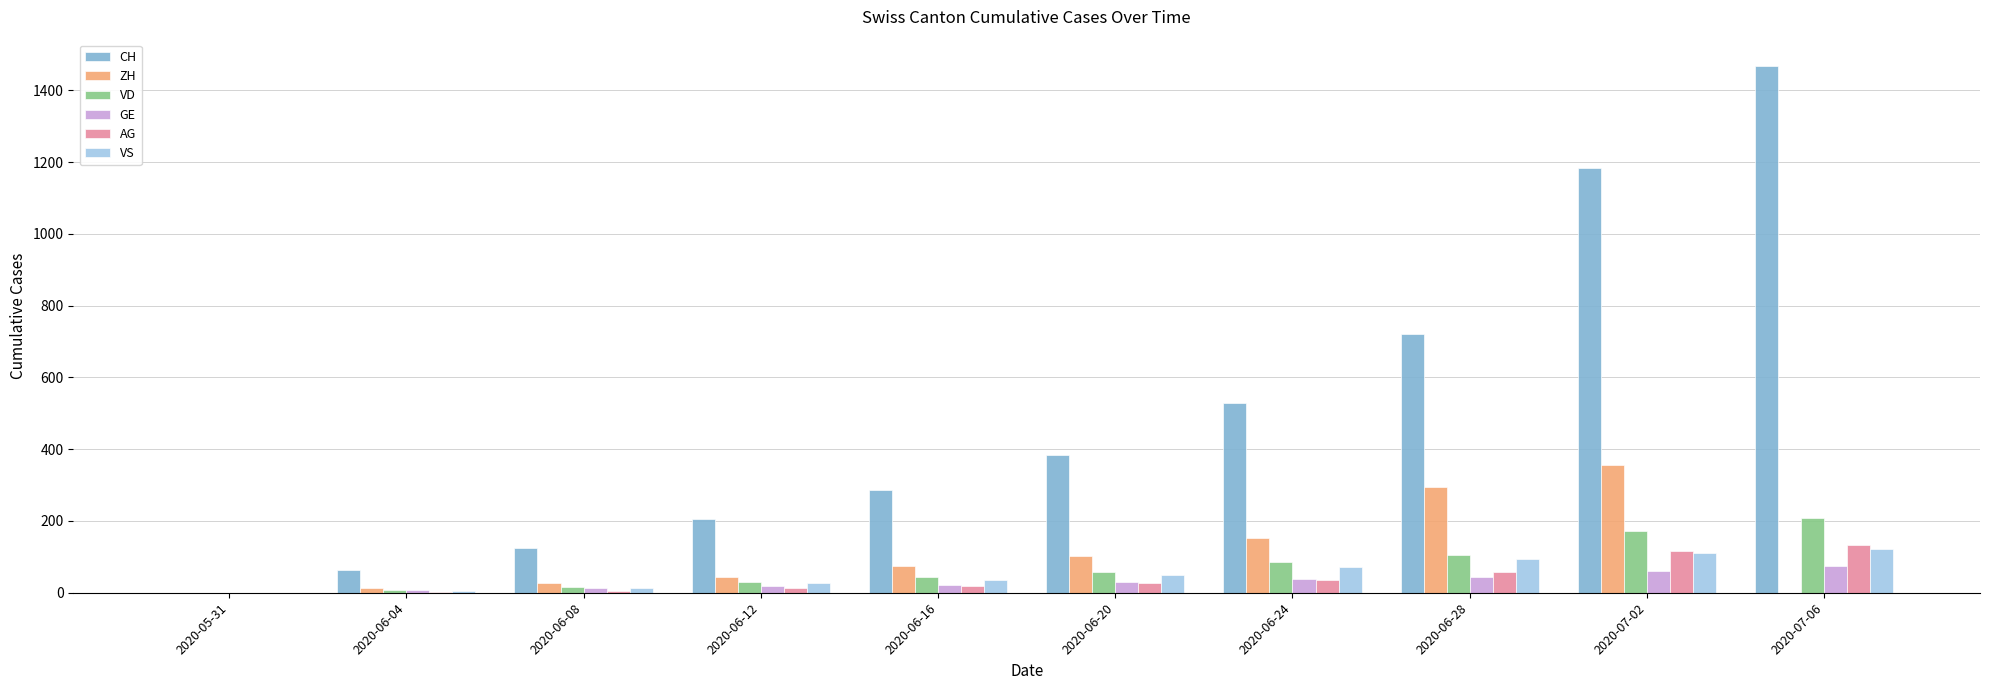

How many series are shown in this chart?

6